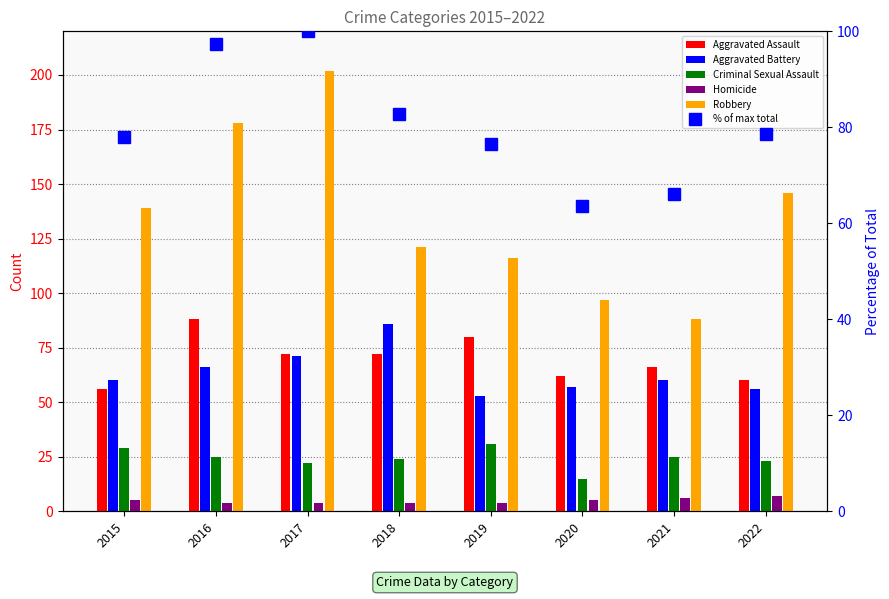

Which series has the largest total across all categories?

Robbery